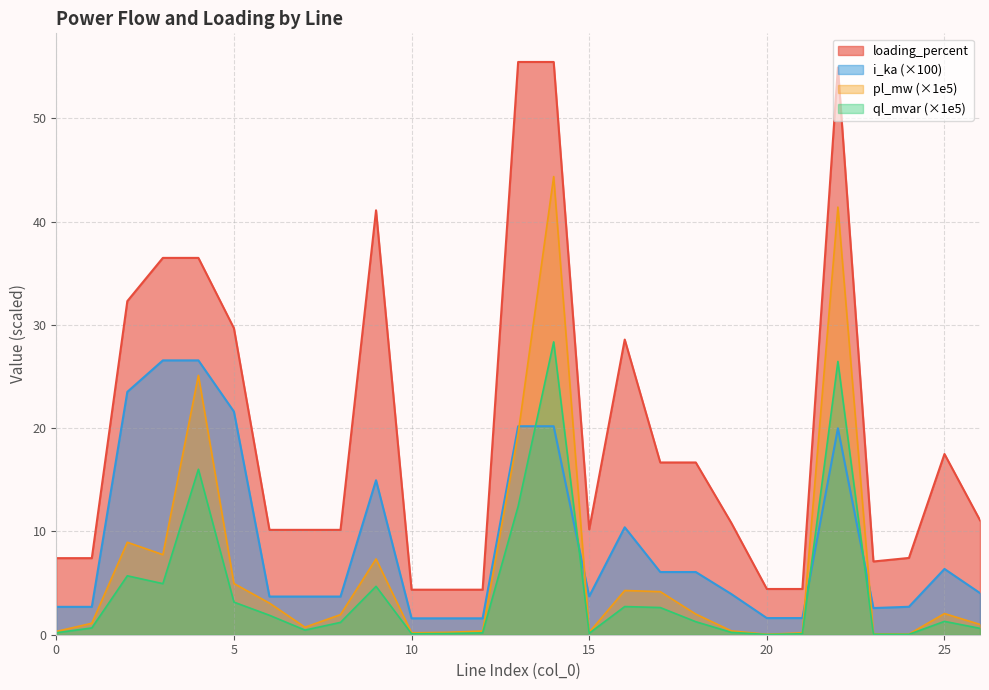

What is the difference between the highest and lowest values at 5?

26.5